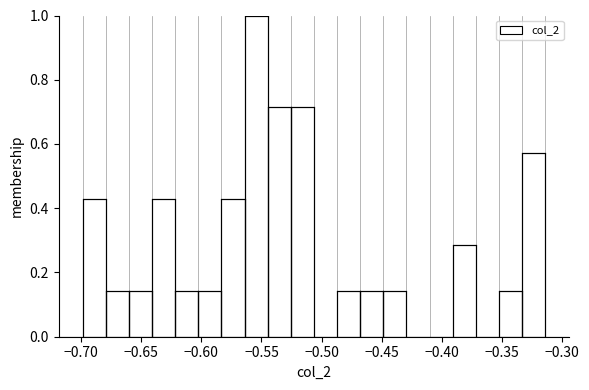

Around what value on the x-axis is the tallest bar? Give the approximate position of its centre, as read against the axis.

-0.555